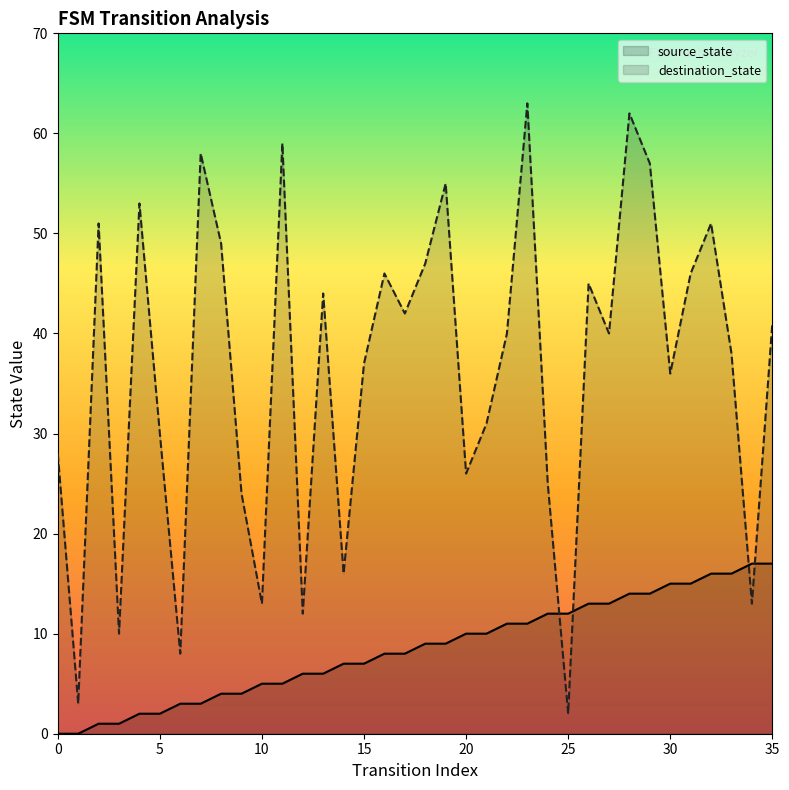

The value of source_state at 8 is 7. True or false?

False